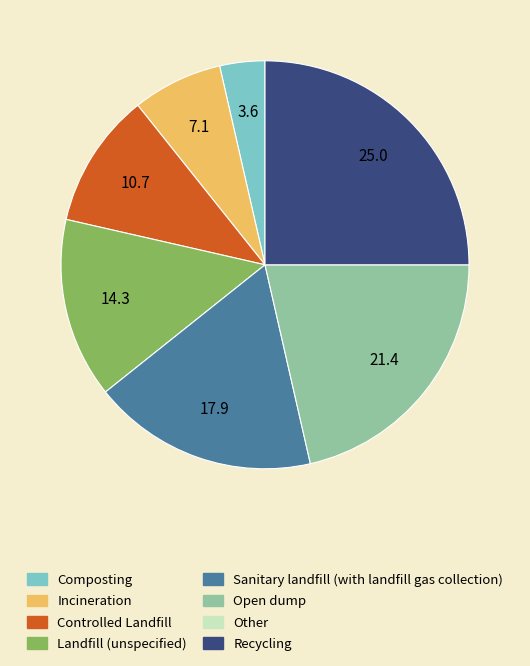

Is there a majority slice in this chart?

No